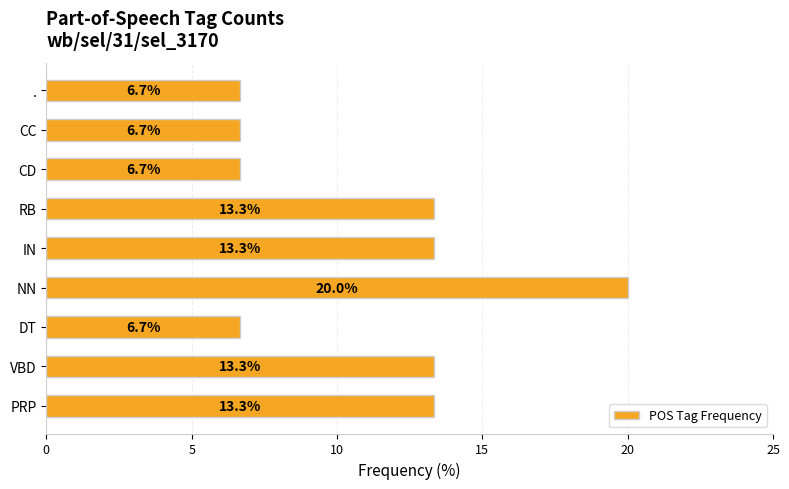

Is it true that the value at DT is 6.7?

True